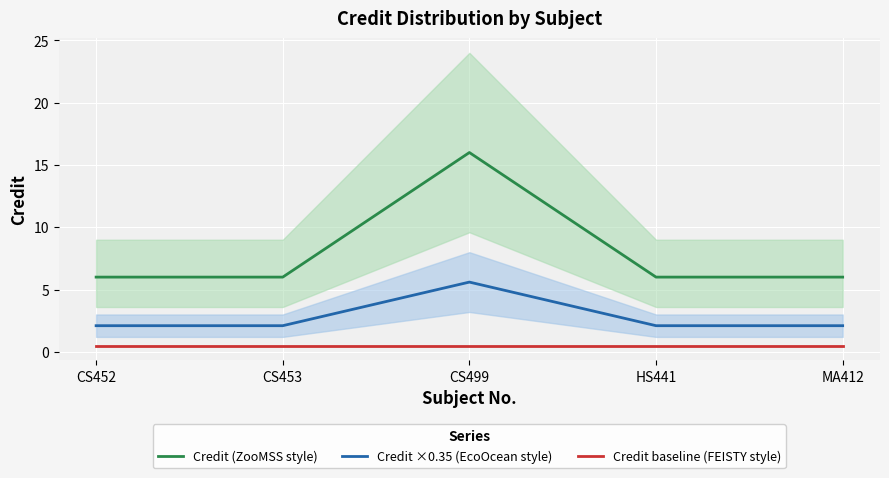

Which series has the widest spread of values?

Credit (ZooMSS style)